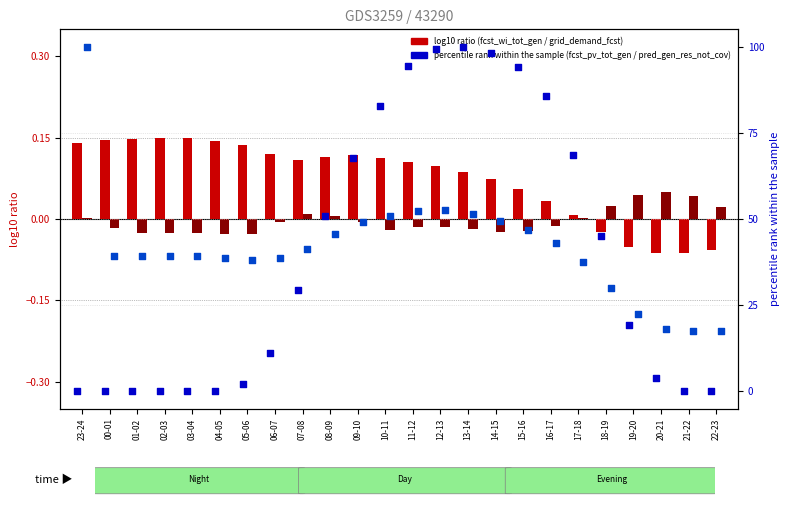

Which series has the largest total across all categories?

pred_gen_res_not_cov